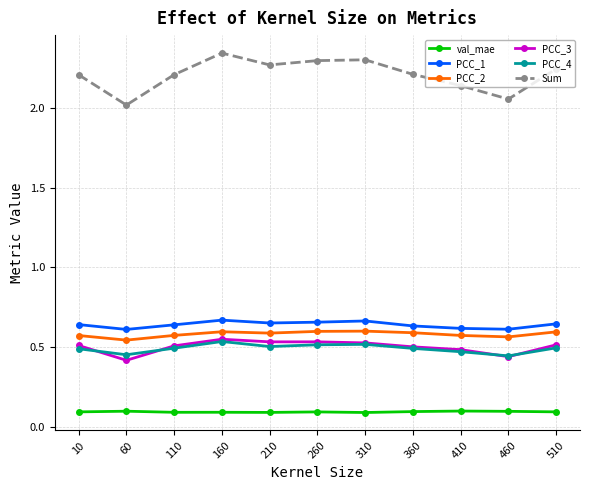

How many interior local valleys does the Sum series have?

3